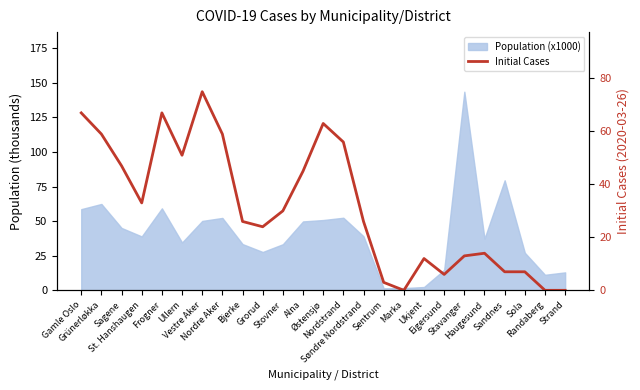

How many data points are less than 26?

11